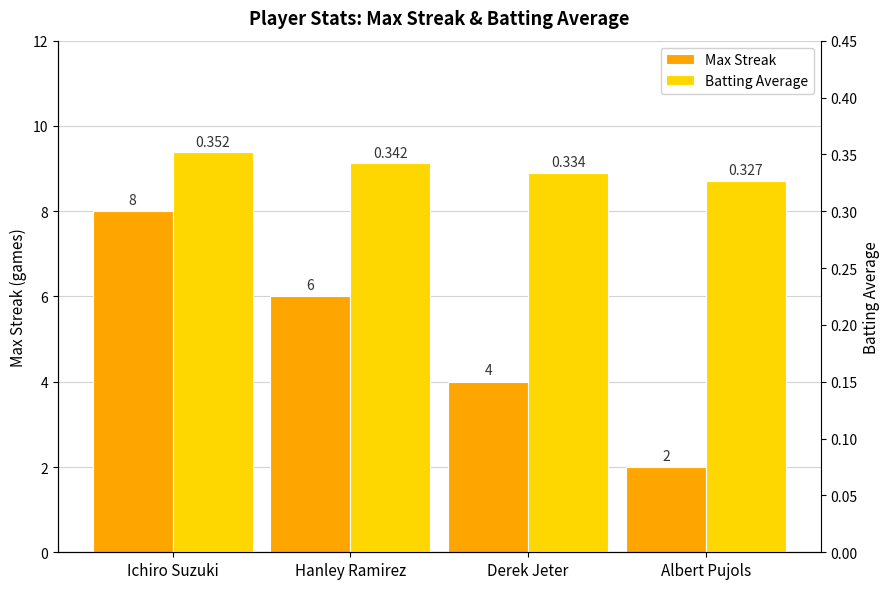

Count the Batting Average values in the range 0 to 1.

4